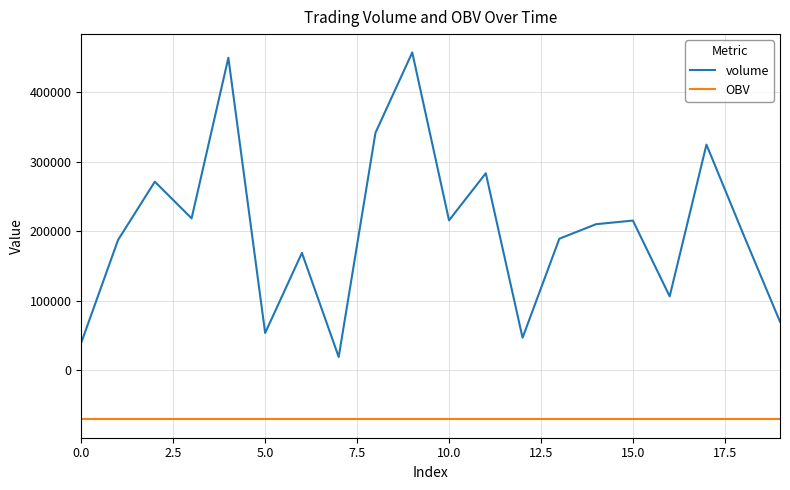

True or false: volume and OBV intersect in this chart.

False